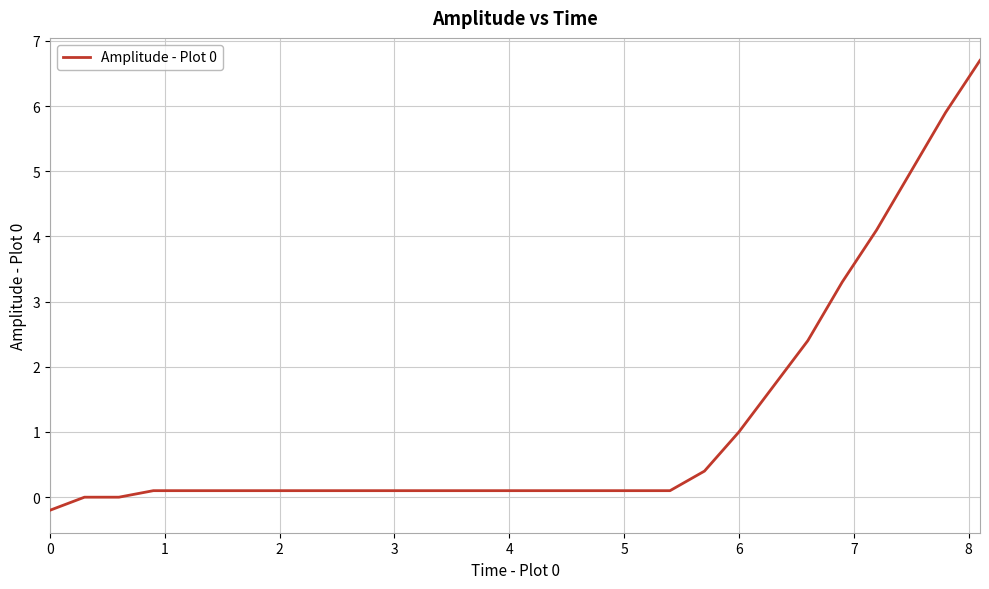

How many lines are shown in the chart?

1